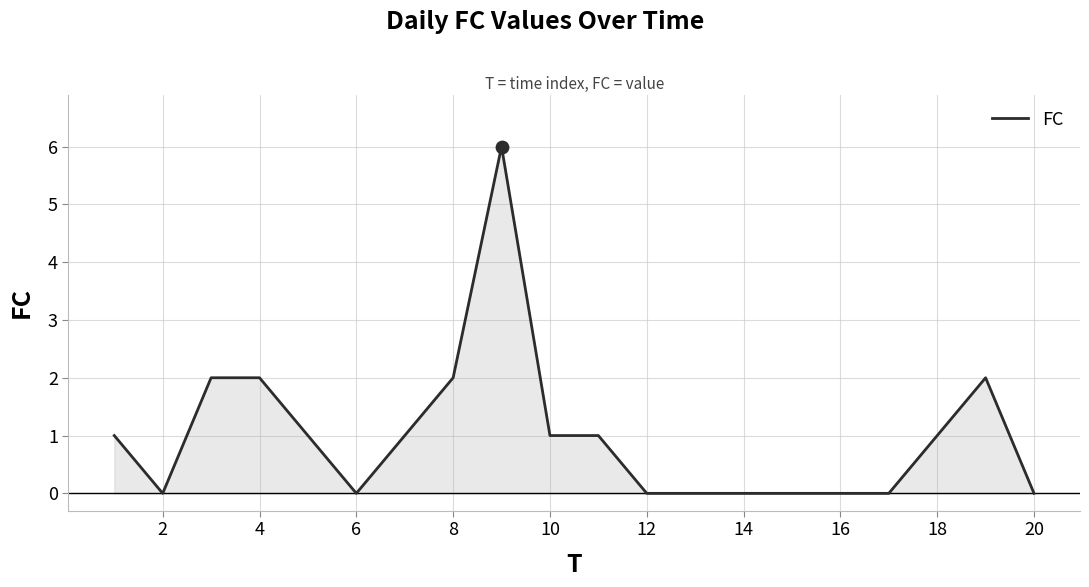

What is the difference between the maximum and minimum values?

6